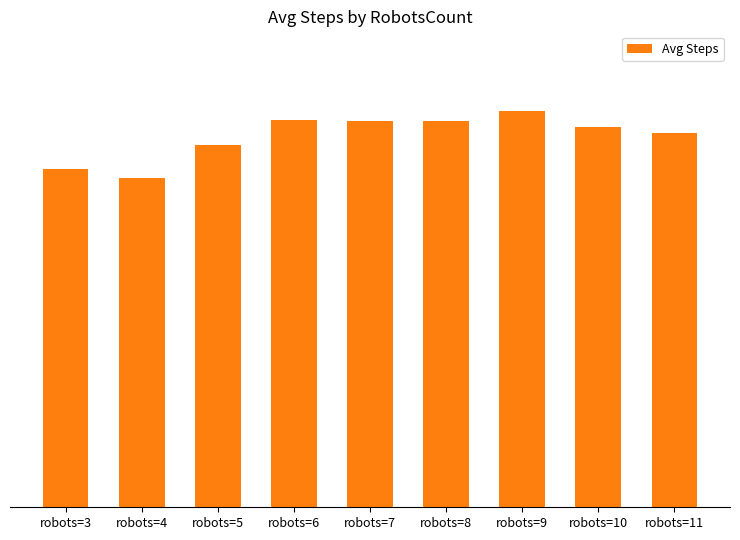

At which label is the value closest to 209?

robots=5